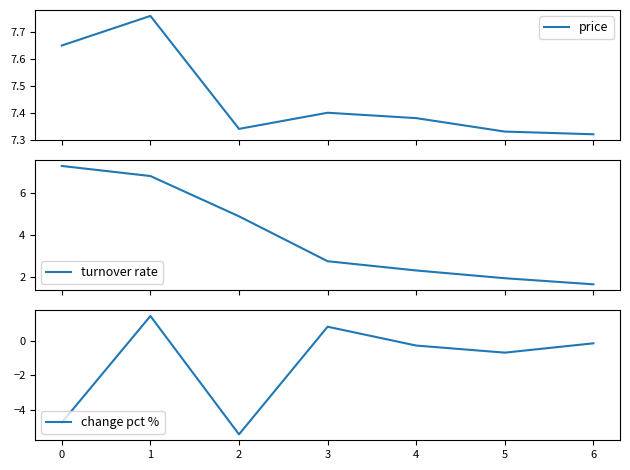

Rank the series by their maximum value, from lowest to highest.

change pct %, turnover rate, price